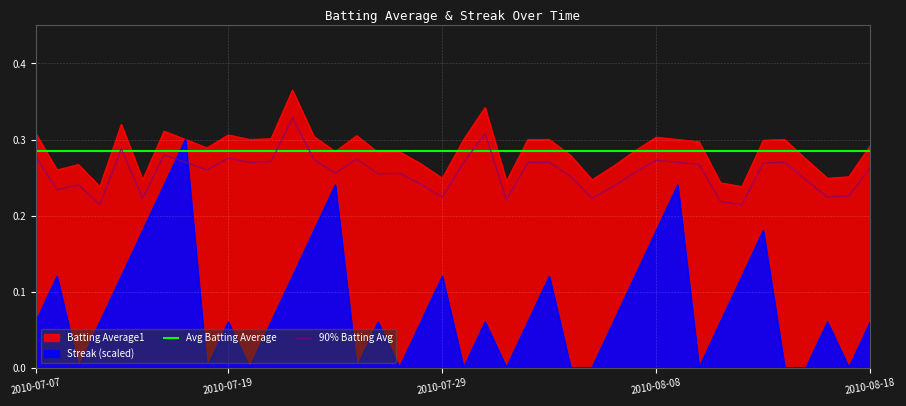

Reading right to left, what are all the values shown in this chart?

Batting Average1: 0.3	0.3	0.2	0.3	0.3	0.3	0.2	0.2	0.3	0.3	0.3	0.3	0.3	0.2	0.3	0.3	0.3	0.2	0.3	0.3	0.2	0.3	0.3	0.3	0.3	0.3	0.3	0.4	0.3	0.3	0.3	0.3	0.3	0.3	0.2	0.3	0.2	0.3	0.3	0.3
Streak: 0.1	0.0	0.1	0.0	0.0	0.2	0.1	0.1	0.0	0.2	0.2	0.1	0.1	0.0	0.0	0.1	0.1	0.0	0.1	0.0	0.1	0.1	0.0	0.1	0.0	0.2	0.2	0.1	0.1	0.0	0.1	0.0	0.3	0.2	0.2	0.1	0.1	0.0	0.1	0.1